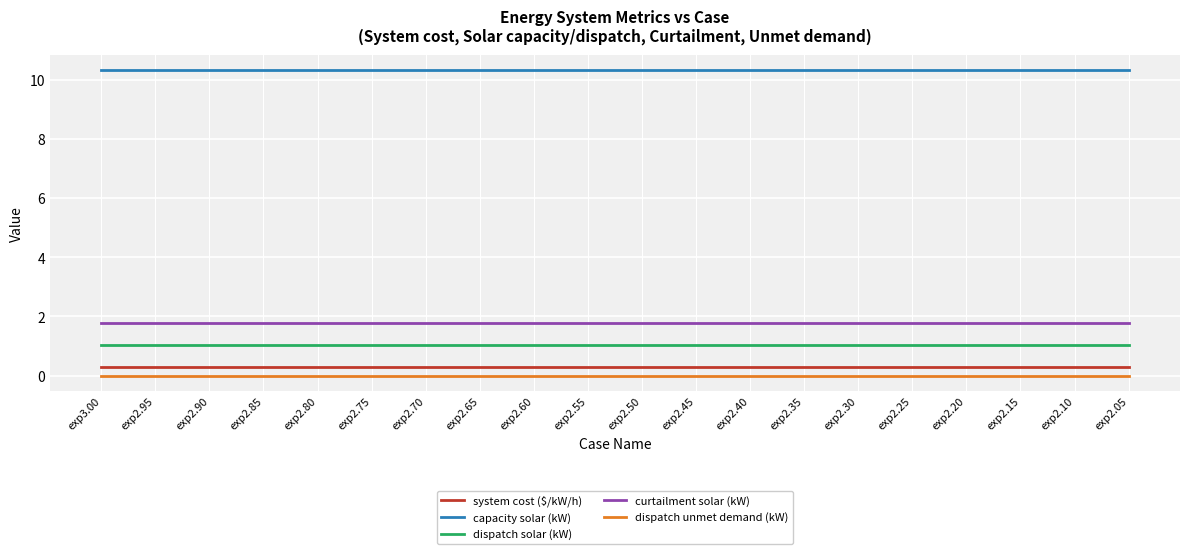

The curtailment solar (kW) series shows 0.8 at exp2.60. True or false?

False